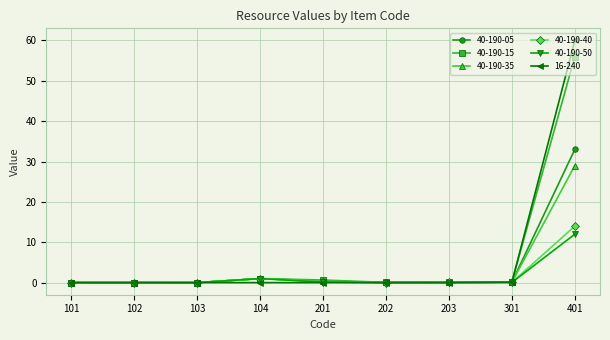

What is the difference between the second highest and second lowest values in the 40-190-05 series?

1.0